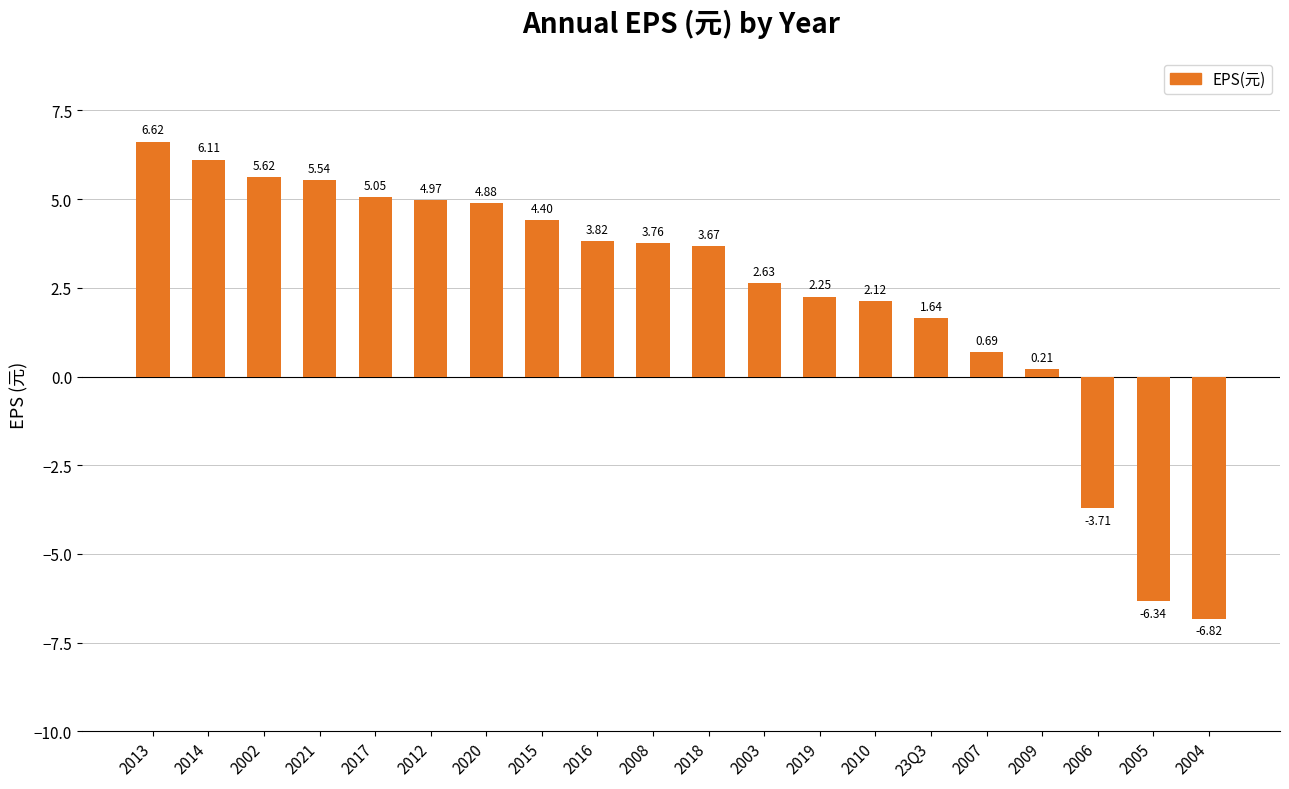

Rank the categories by value from lowest to highest.

2004, 2005, 2006, 2009, 2007, 23Q3, 2010, 2019, 2003, 2018, 2008, 2016, 2015, 2020, 2012, 2017, 2021, 2002, 2014, 2013